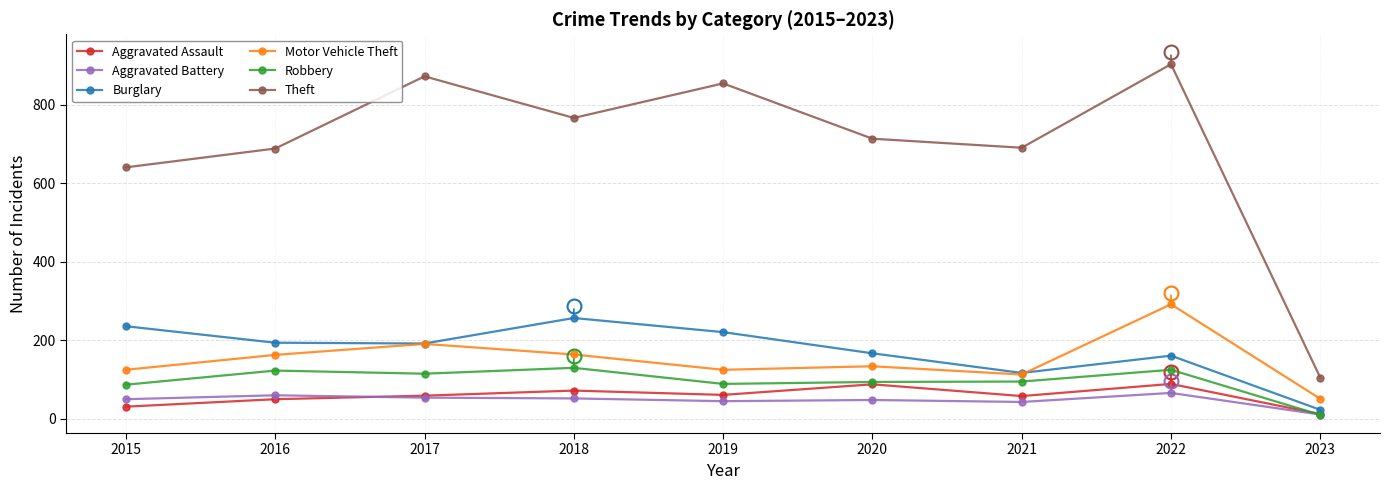

What is the difference between the maximum and minimum values in the Robbery series?

120